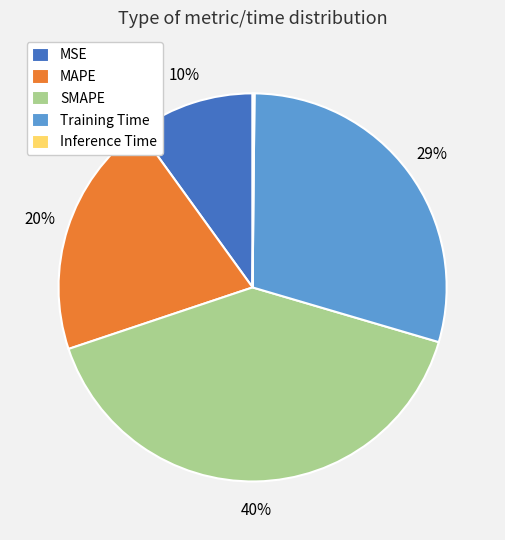

Does Training Time account for over 50% of the chart?

No